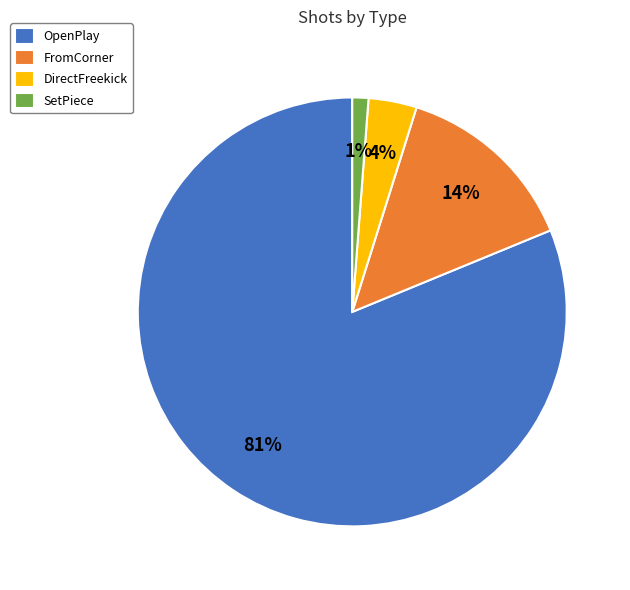

How many slices are in this pie chart?

4